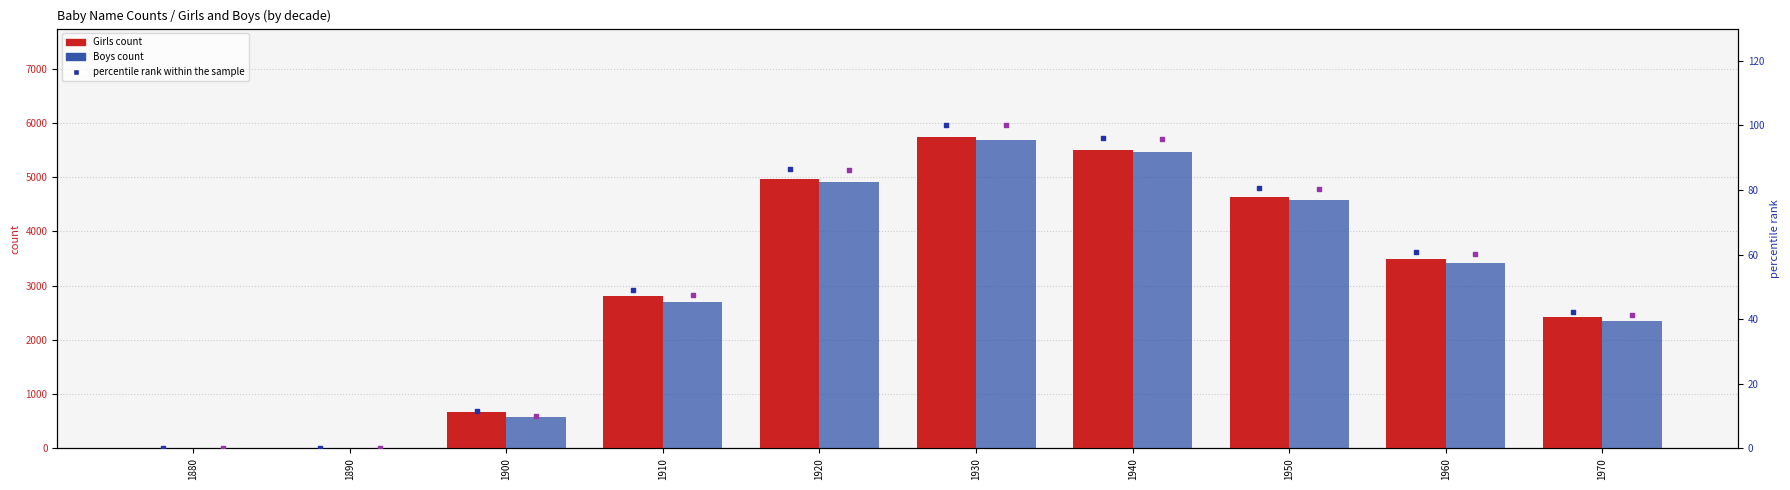

At how many categories does at least one series exceed 2753?

6